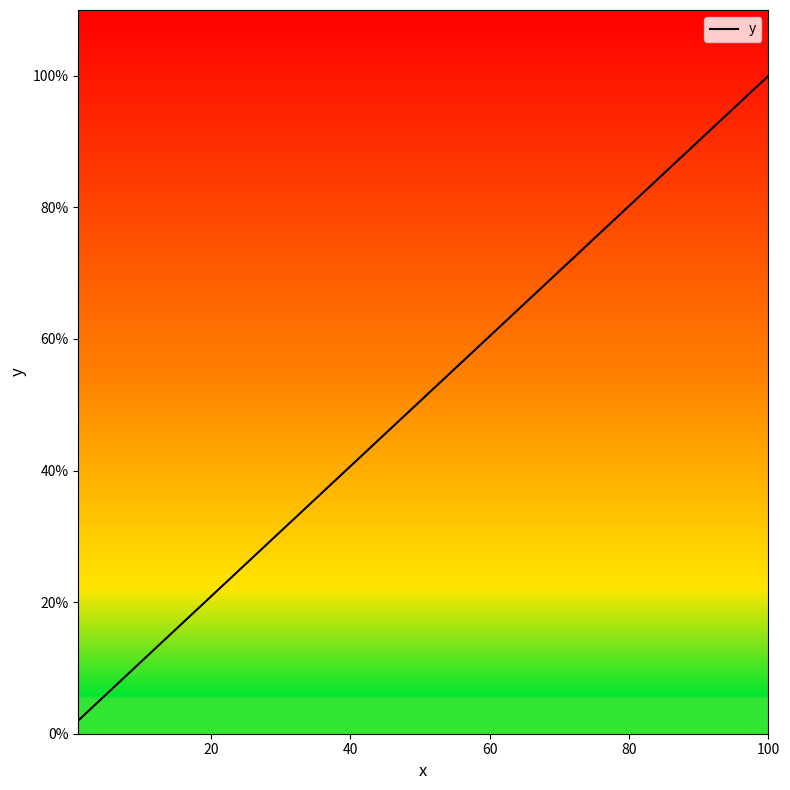

What is the difference between the maximum and minimum values?

98